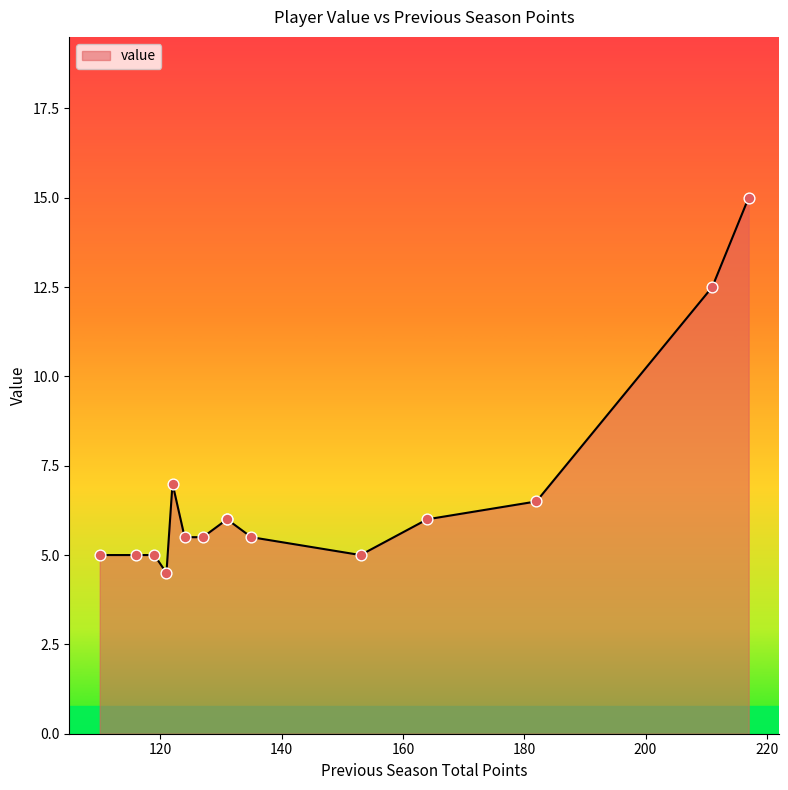

What is the change in value from 131 to 217?

+9.0